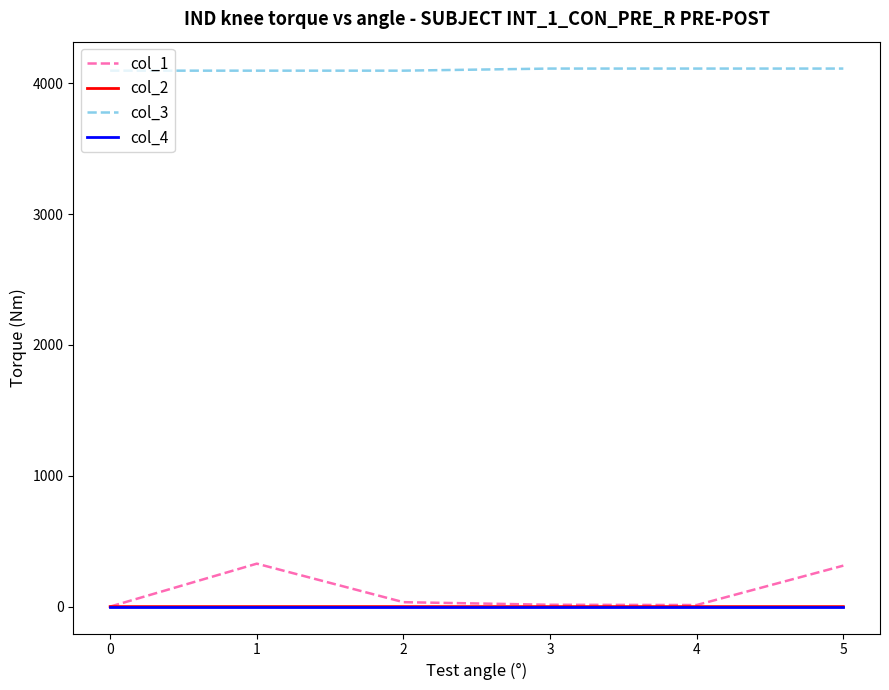

The col_1 series shows 0.0 at 0. True or false?

True